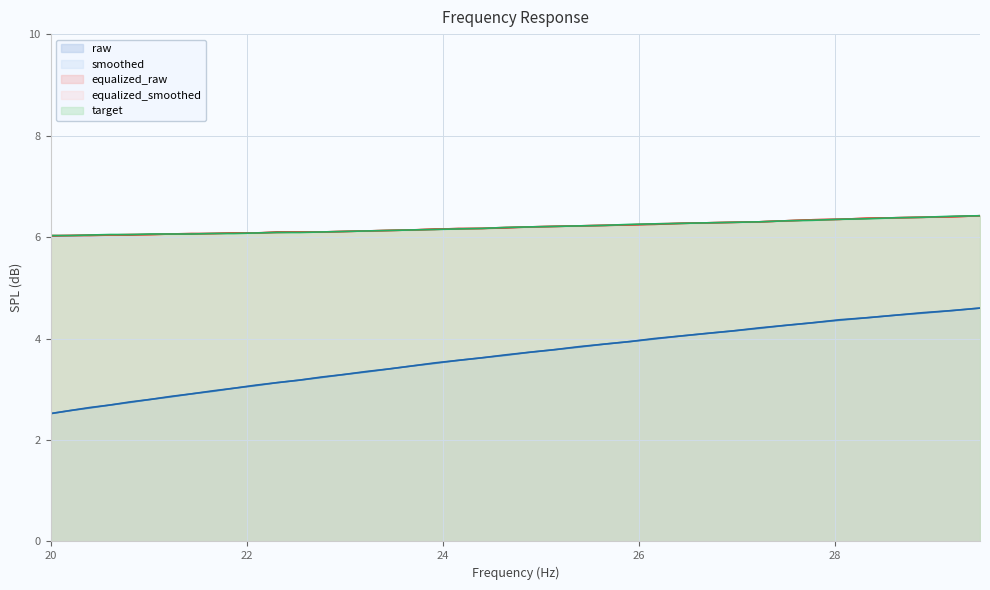

Count the number of data series in this chart.

5